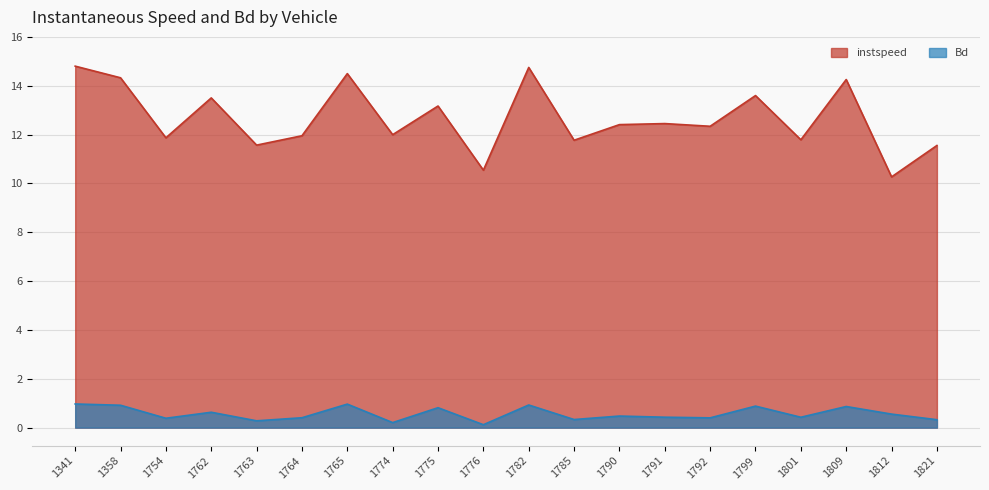

What is the sum of all Bd values?

11.3